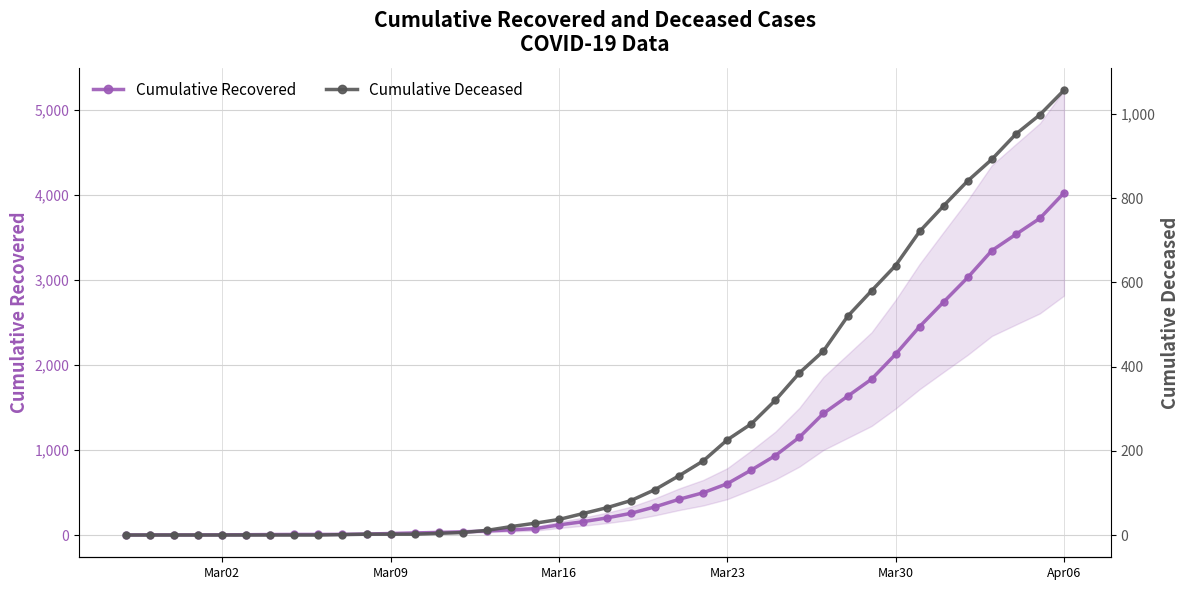

What is the maximum value for Cumulative Recovered?

4026